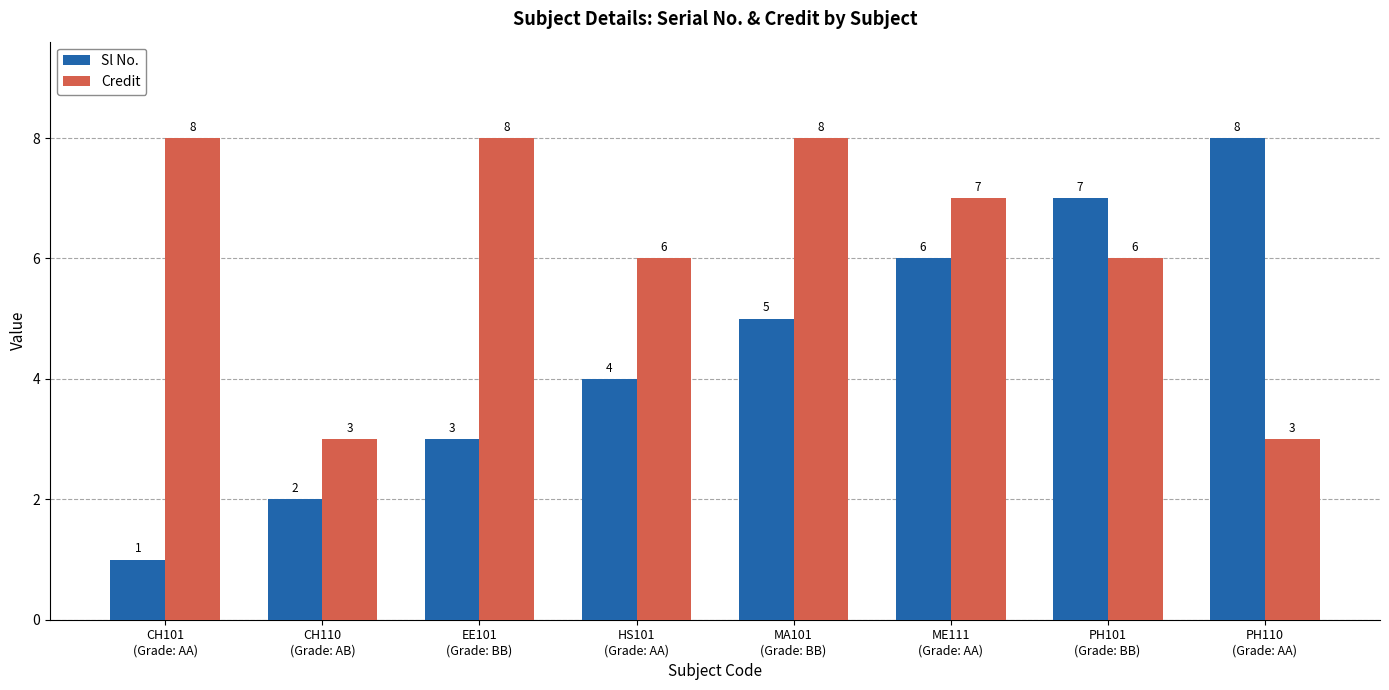

List the series in order of their overall mean, highest first.

Credit, Sl No.